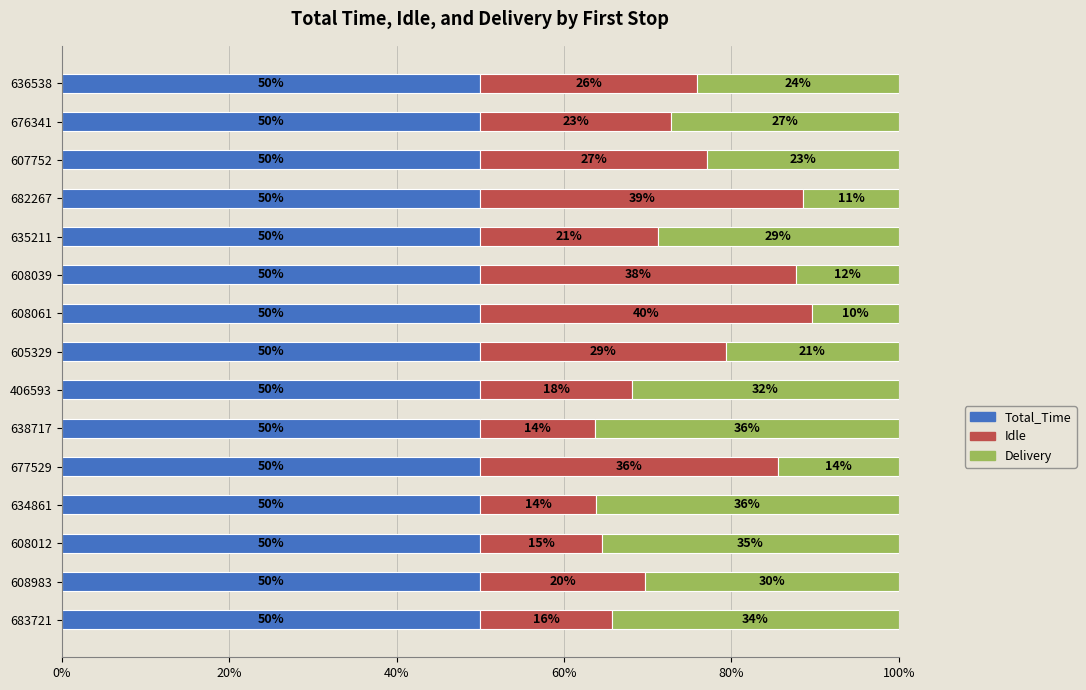

What is the total value across all series at 406593?

100.0